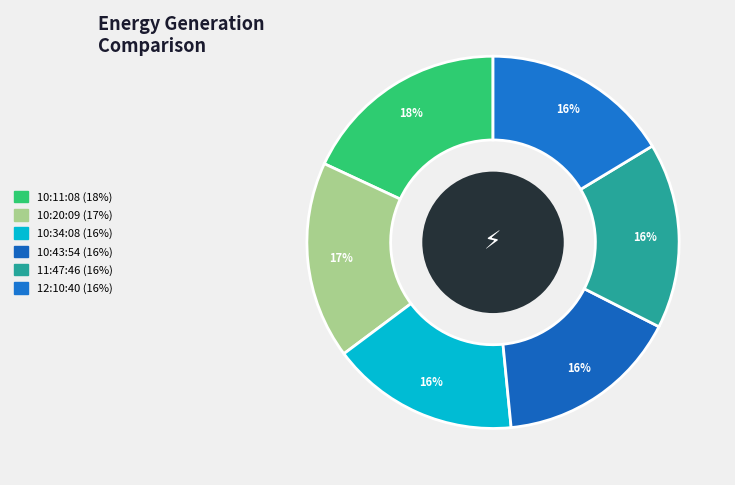

To the nearest percent, what is the average slice percentage?

17%